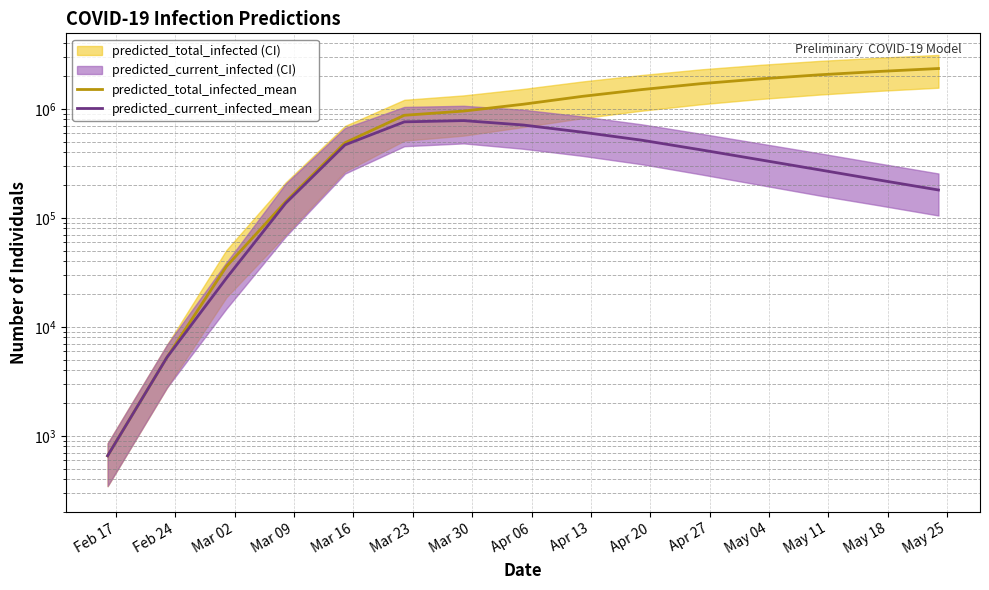

True or false: predicted_current_infected_mean and predicted_total_infected_mean cross at least once.

False